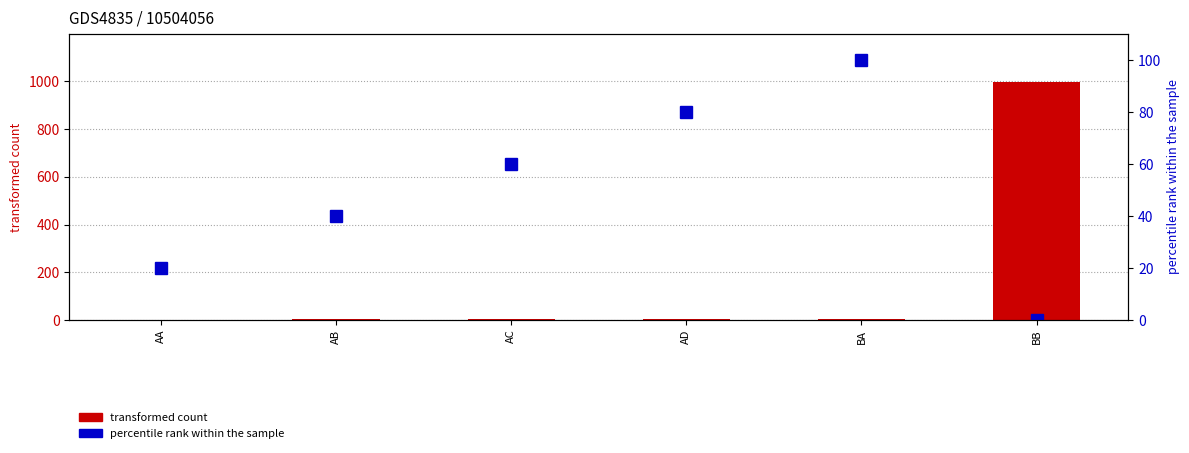

Which has a higher value, BA or AB?

BA